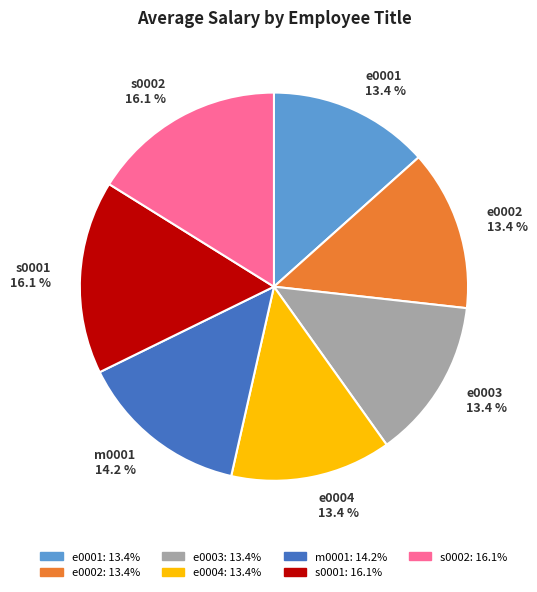

True or false: e0003 accounts for 2% of the total.

False